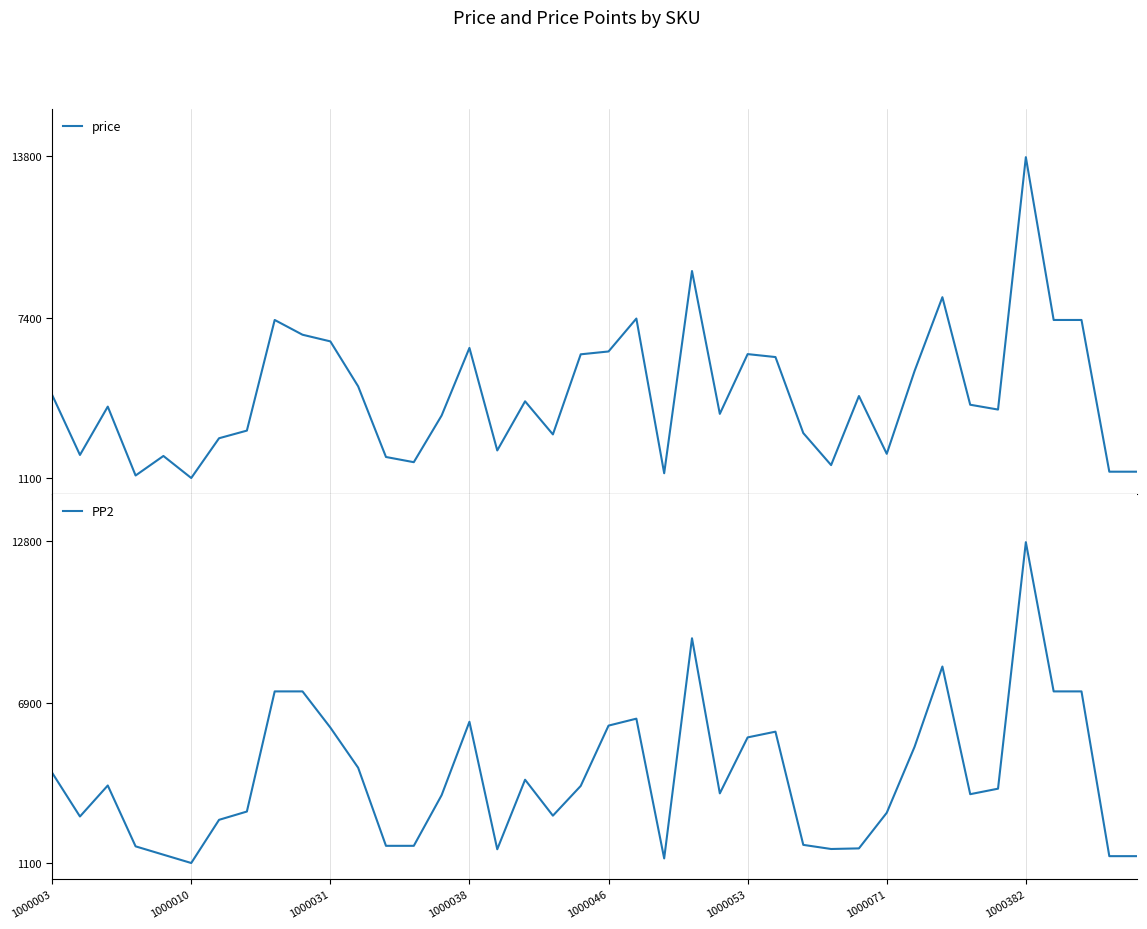

At which label is PP2 closest to 6925?

8